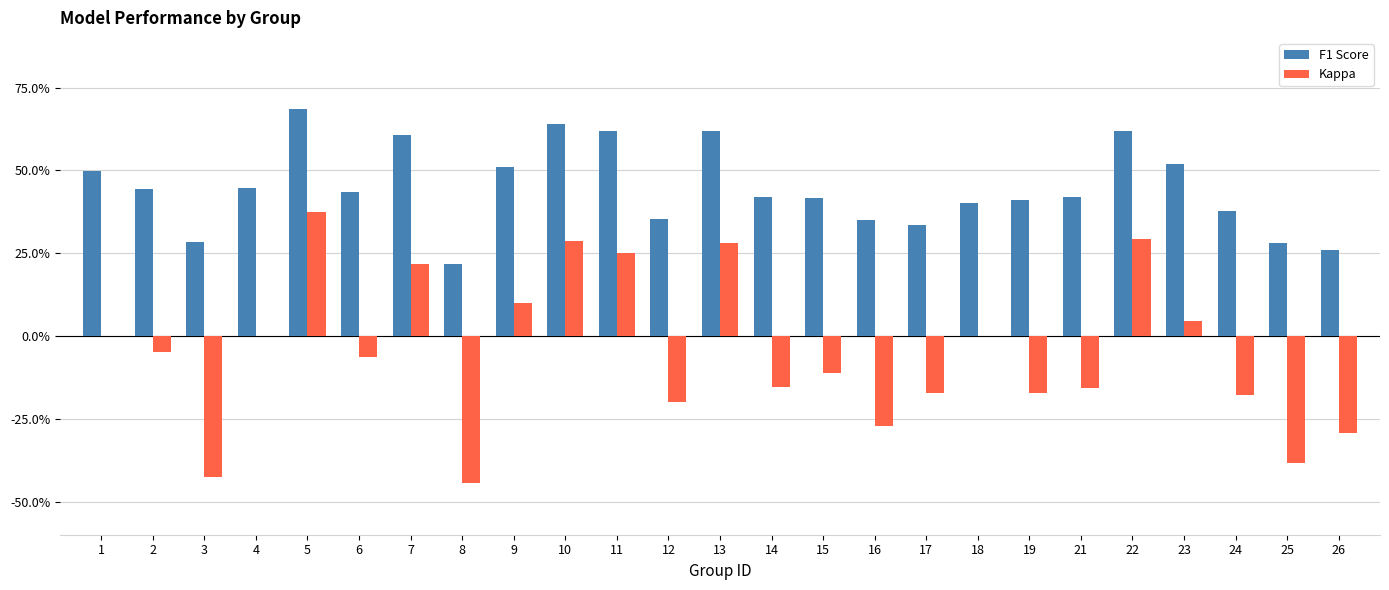

Are the bars horizontal?

No